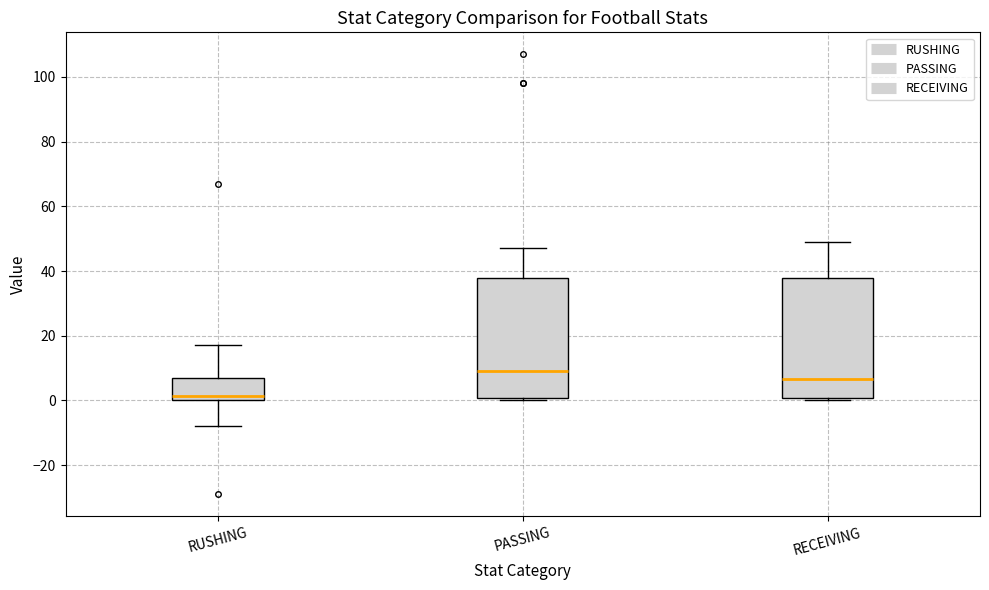

Which box's median line is the lowest?

RUSHING